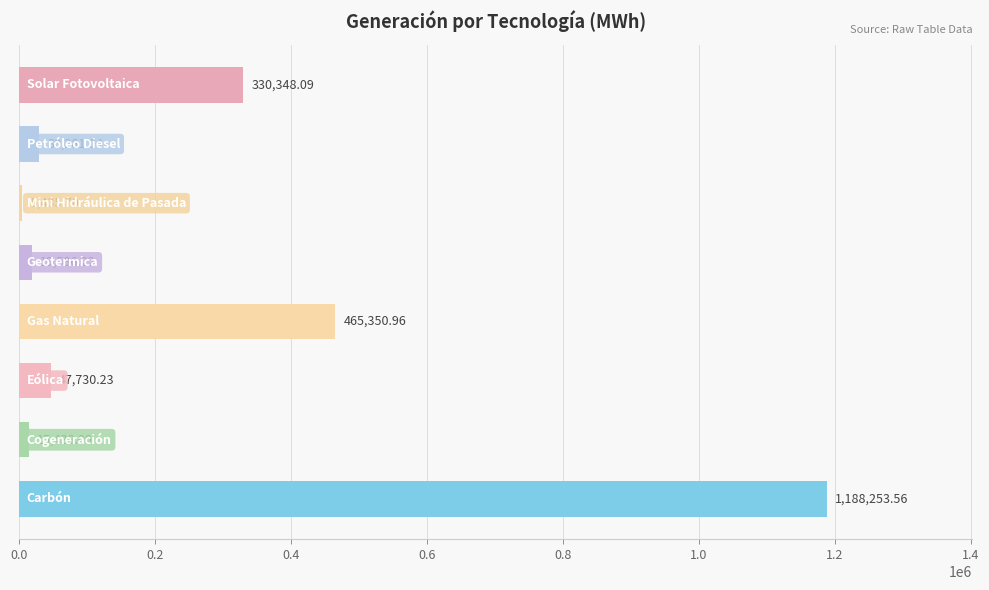

What is the difference between the maximum and second lowest values?

1172815.6